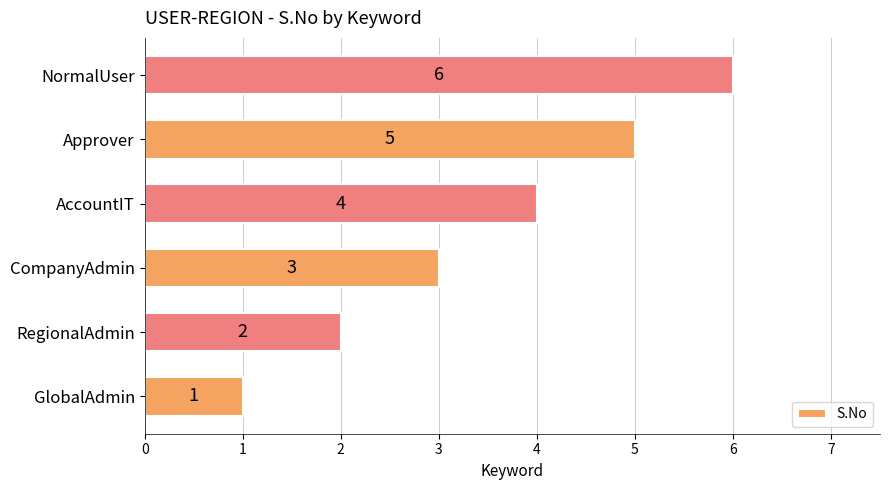

What is the difference between the maximum and minimum values?

5